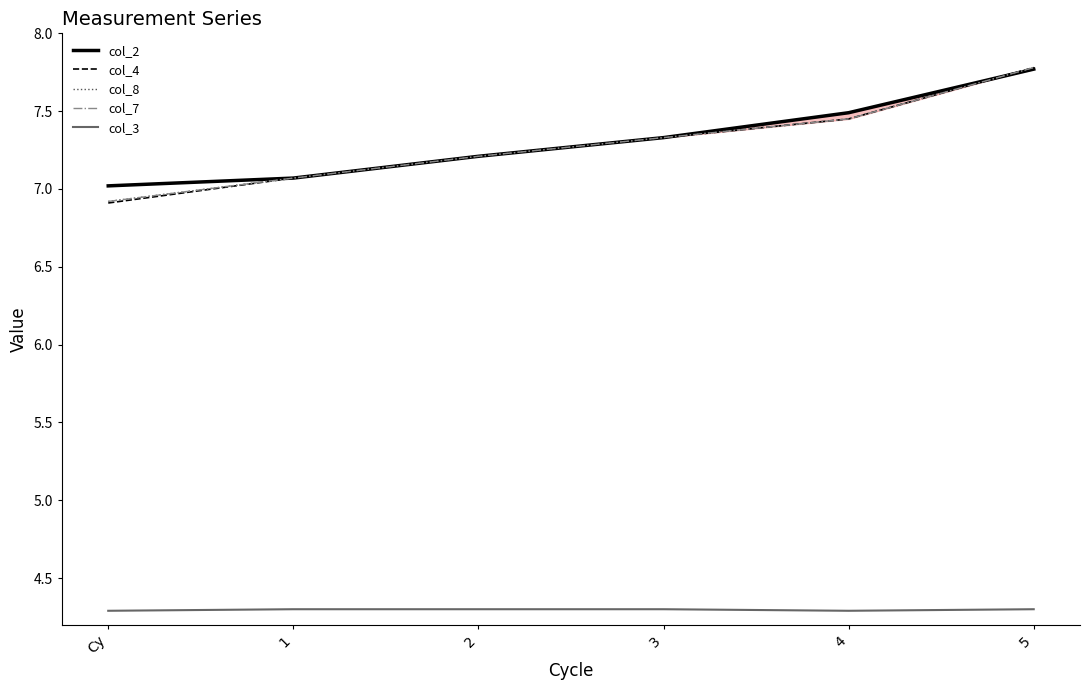

True or false: col_3 and col_4 cross at least once.

False